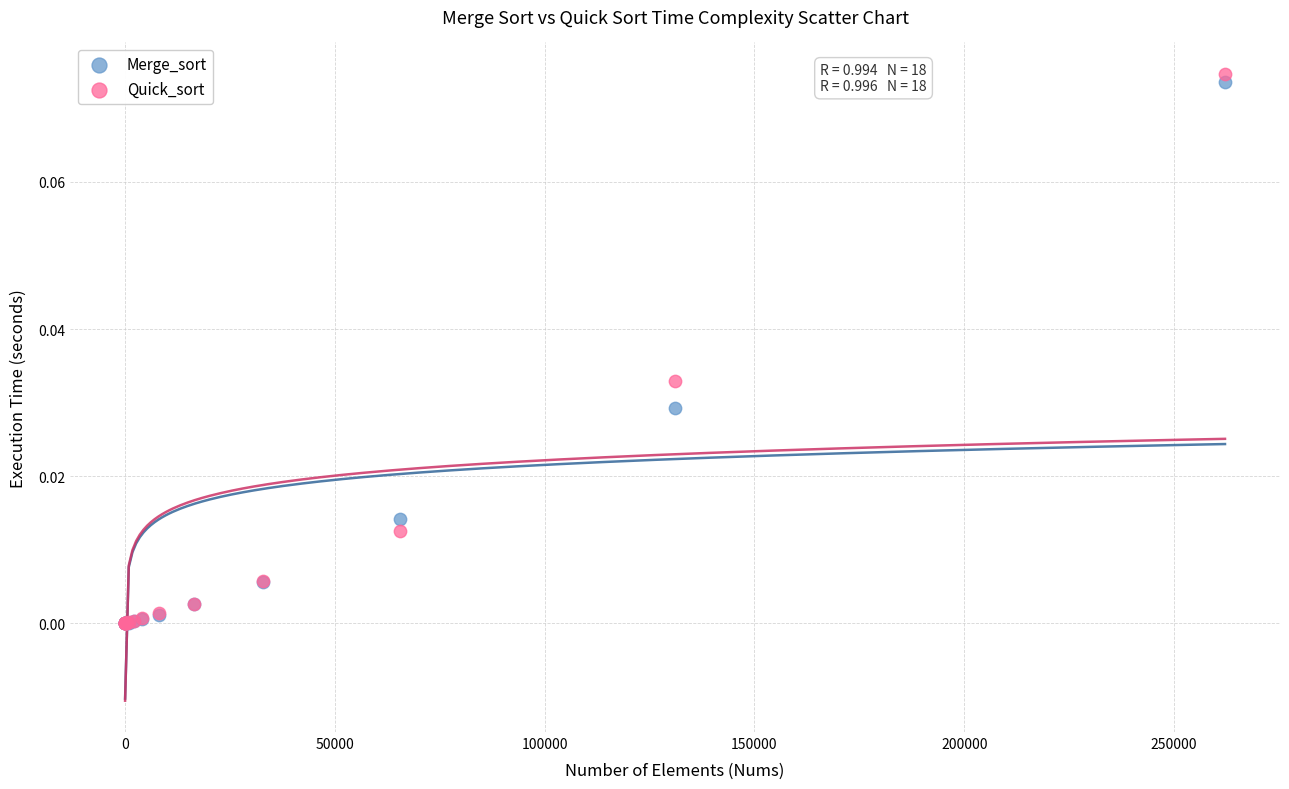

Which series has the widest spread of Y values?

Quick_sort